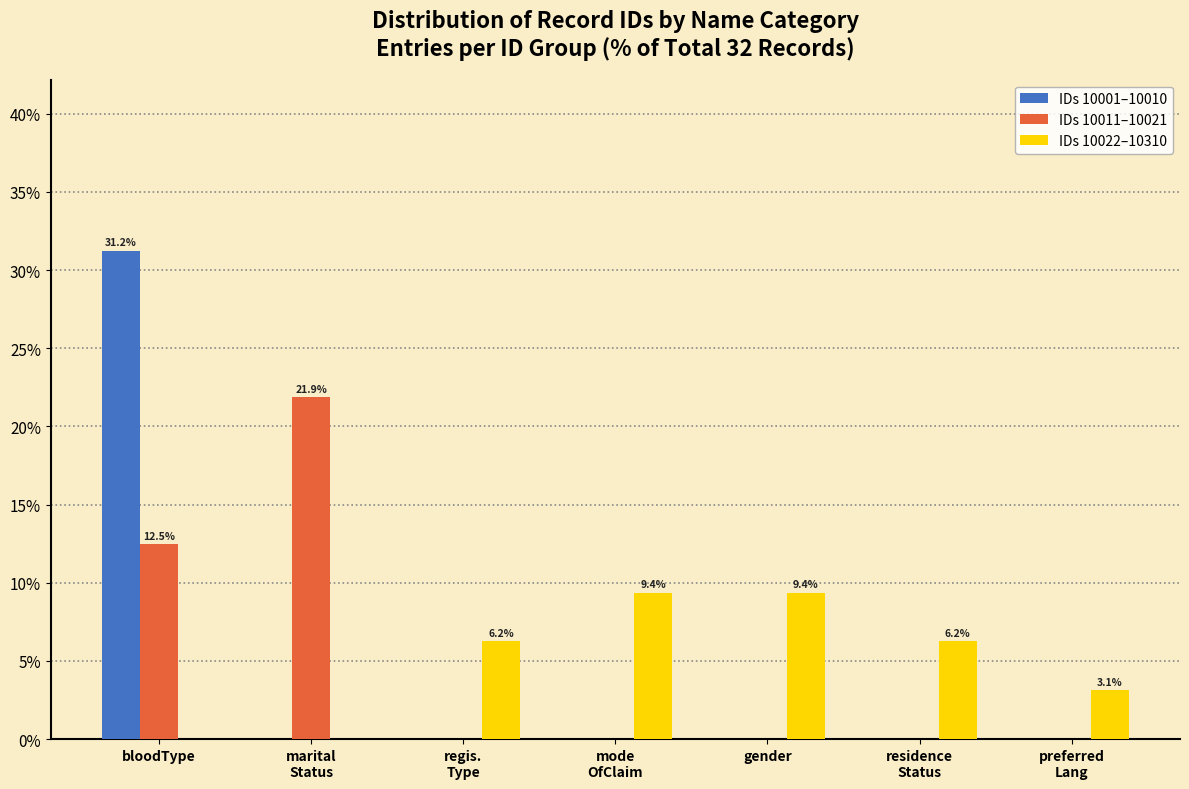

The IDs 10022–10310 series shows 3.6 at gender. True or false?

False